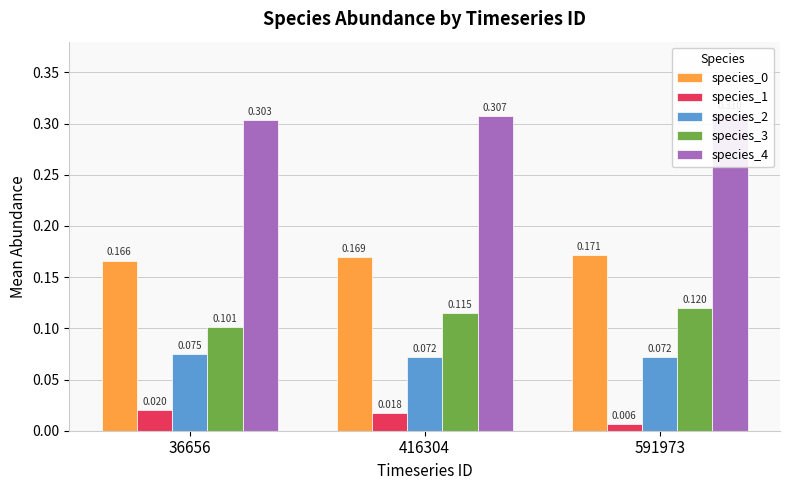

Where is species_2 nearest to the value 0?

591973